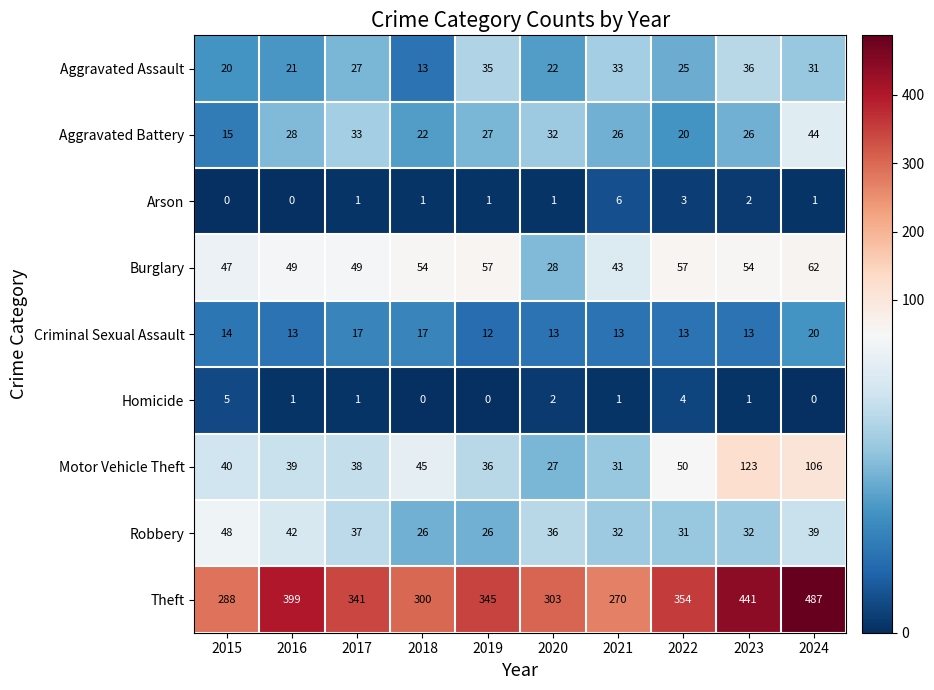

Between 2021 and 2023, which series saw the biggest shift?

Theft